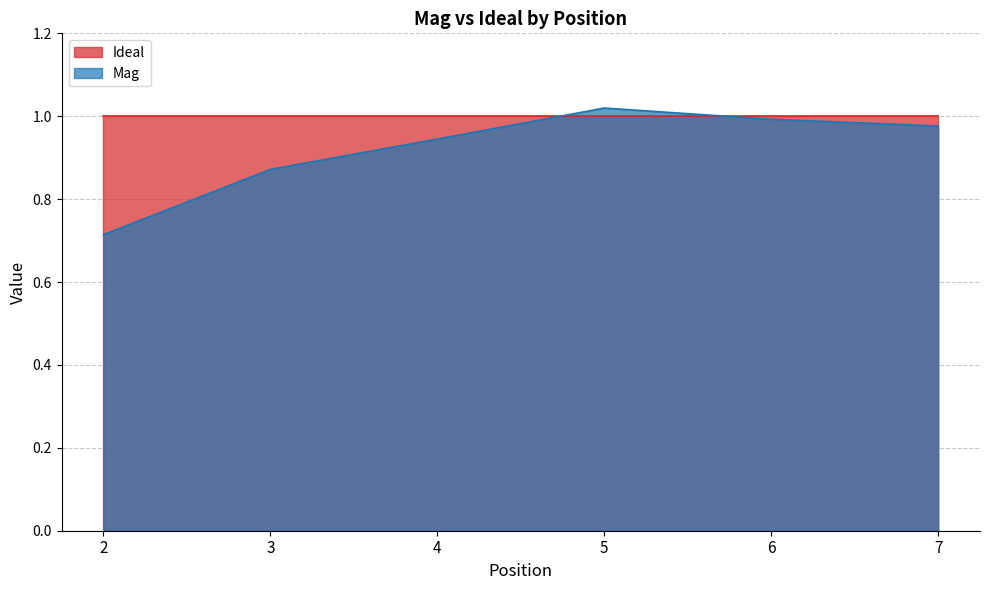

Count the number of categories in the chart.

6